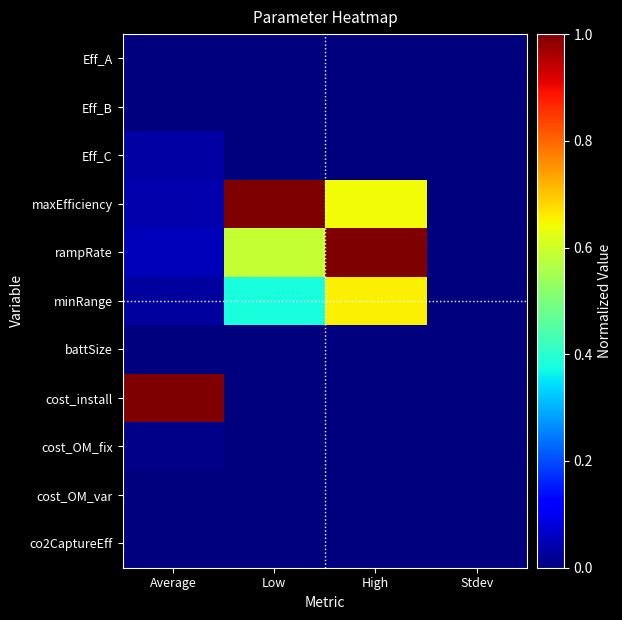

Which series changed the most between Average and High?

cost_install